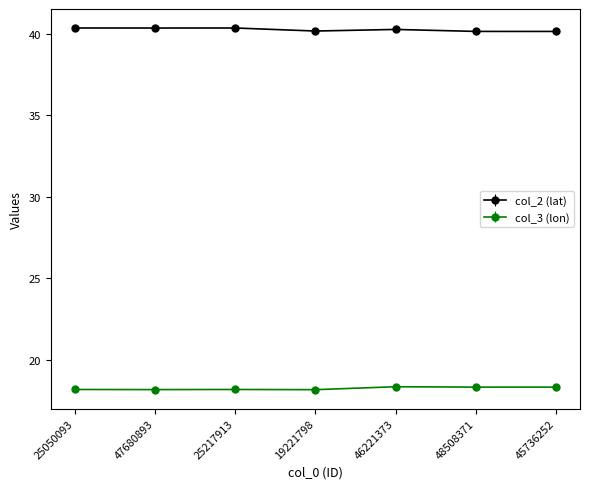

What is the sum of all col_2 (lat) values?

281.8